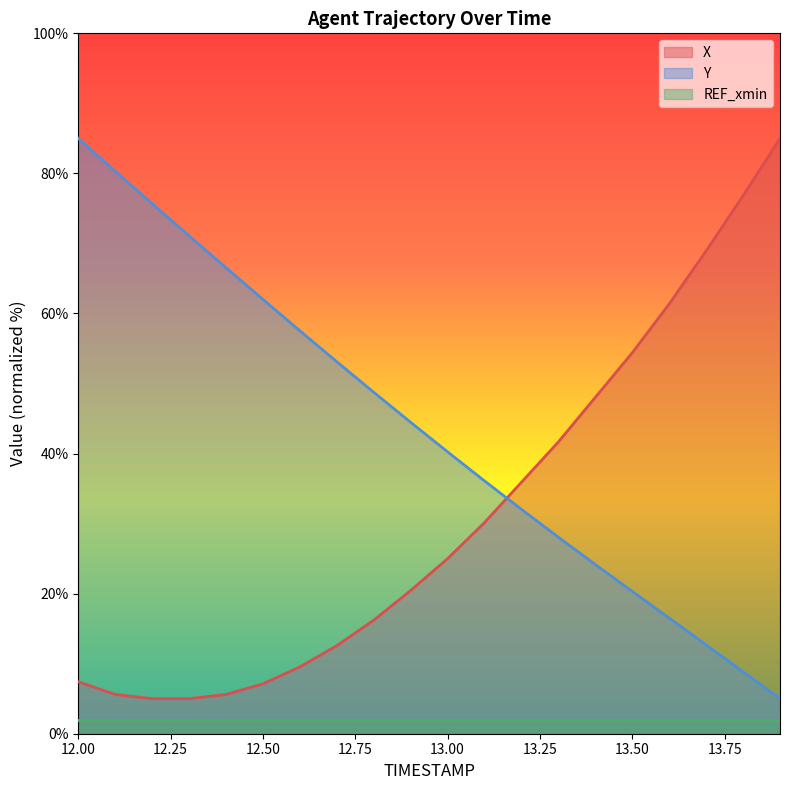

What is the maximum value shown in the chart?

85.0